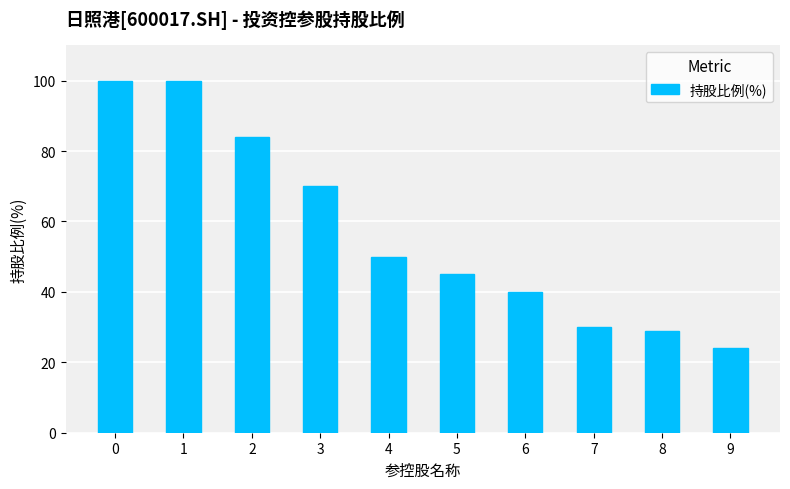

Which label corresponds to the smallest value in the chart?

9